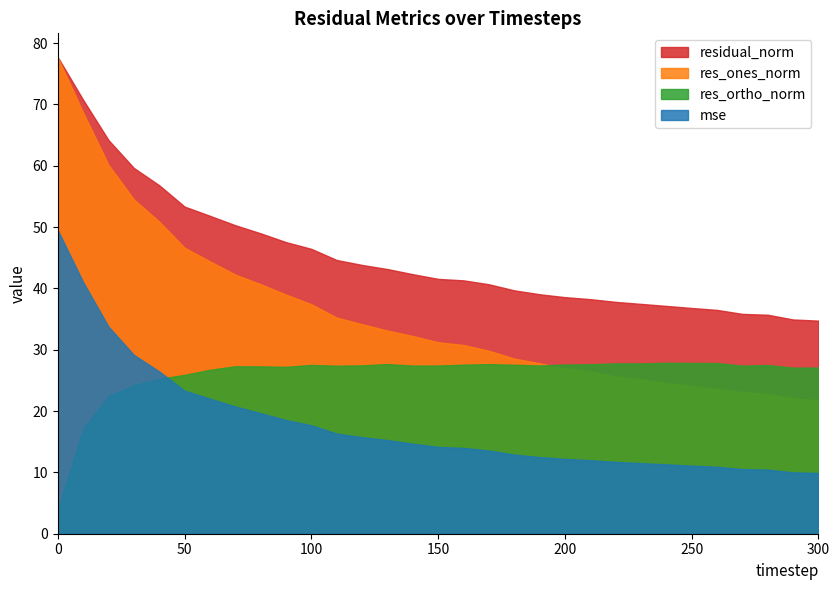

What is the value of the mse point at the 25th from the left?

11.3